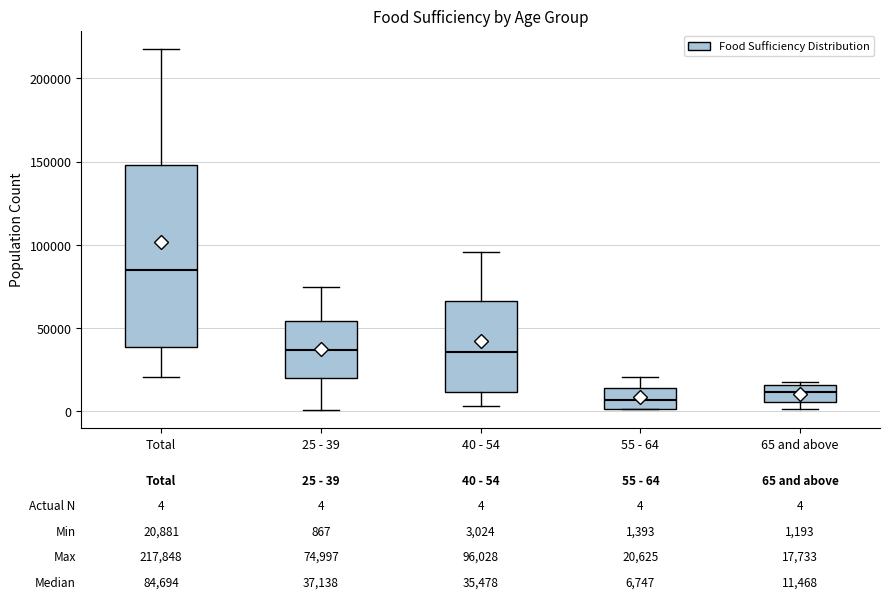

Comparing the boxes themselves (not the whiskers), which one is the tallest?

Total